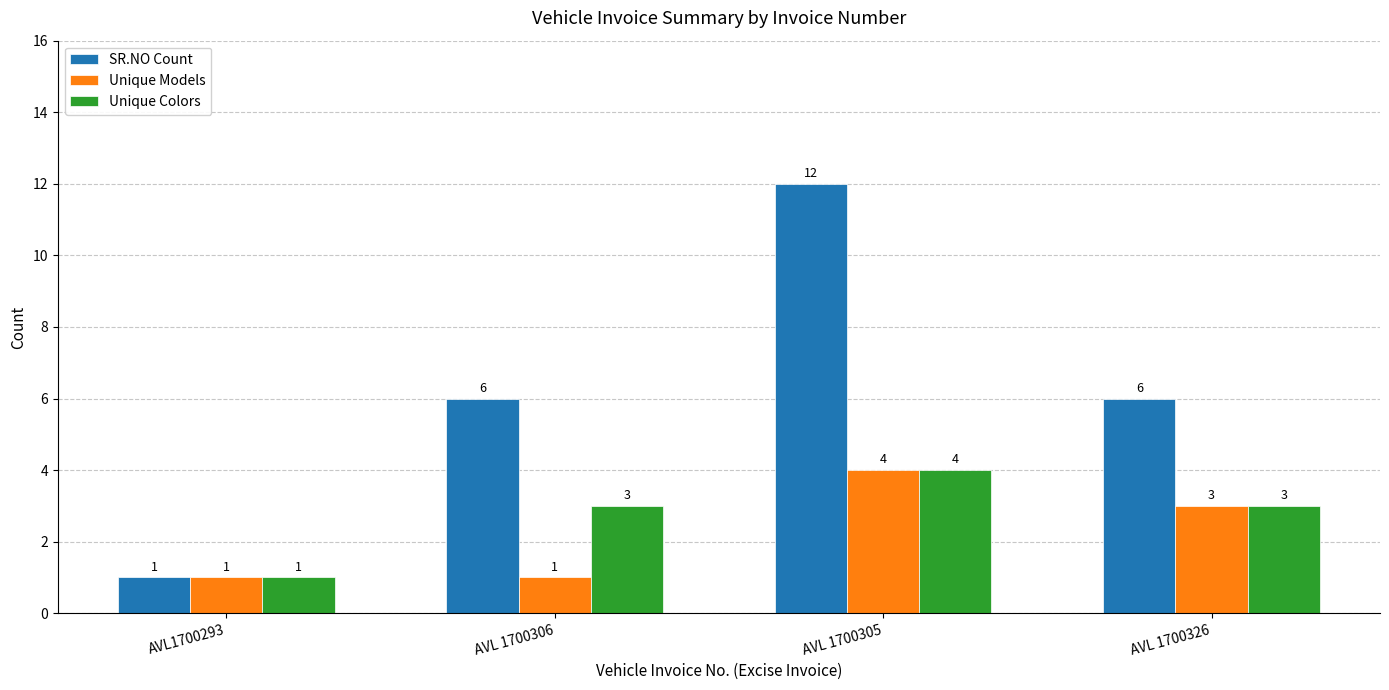

What is the label of the 4th bar from the left?

AVL 1700326